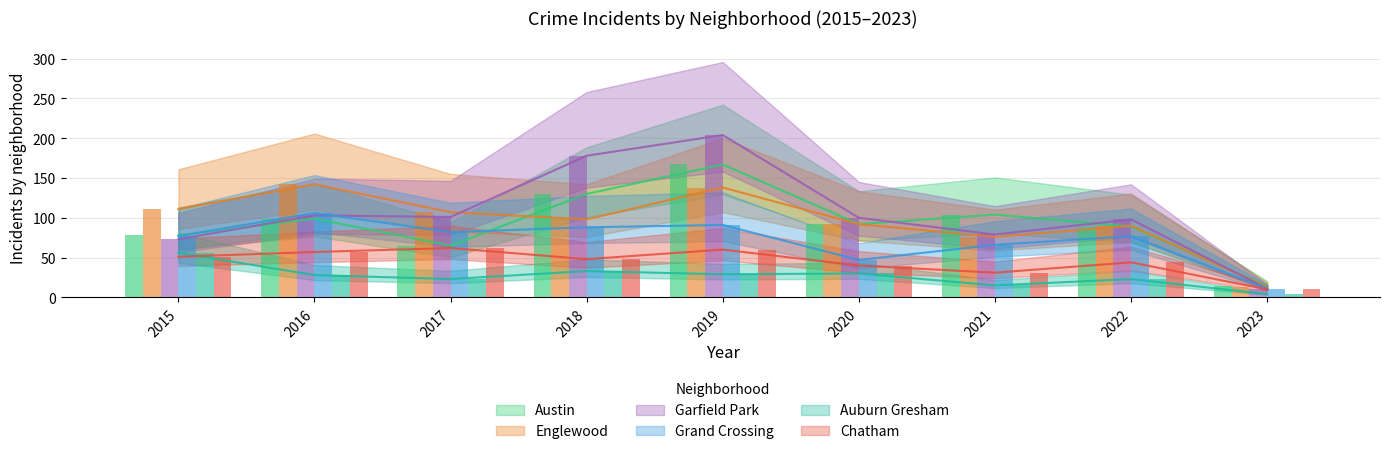

Which category has the lowest value in the Chatham series?

2023